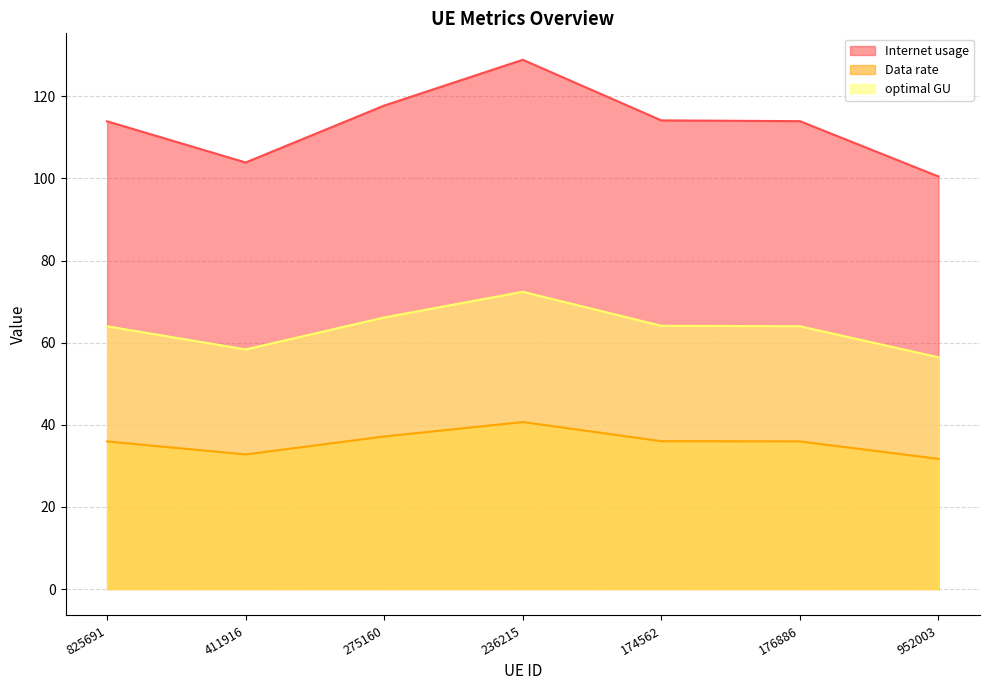

What position from the right is 952003?

1